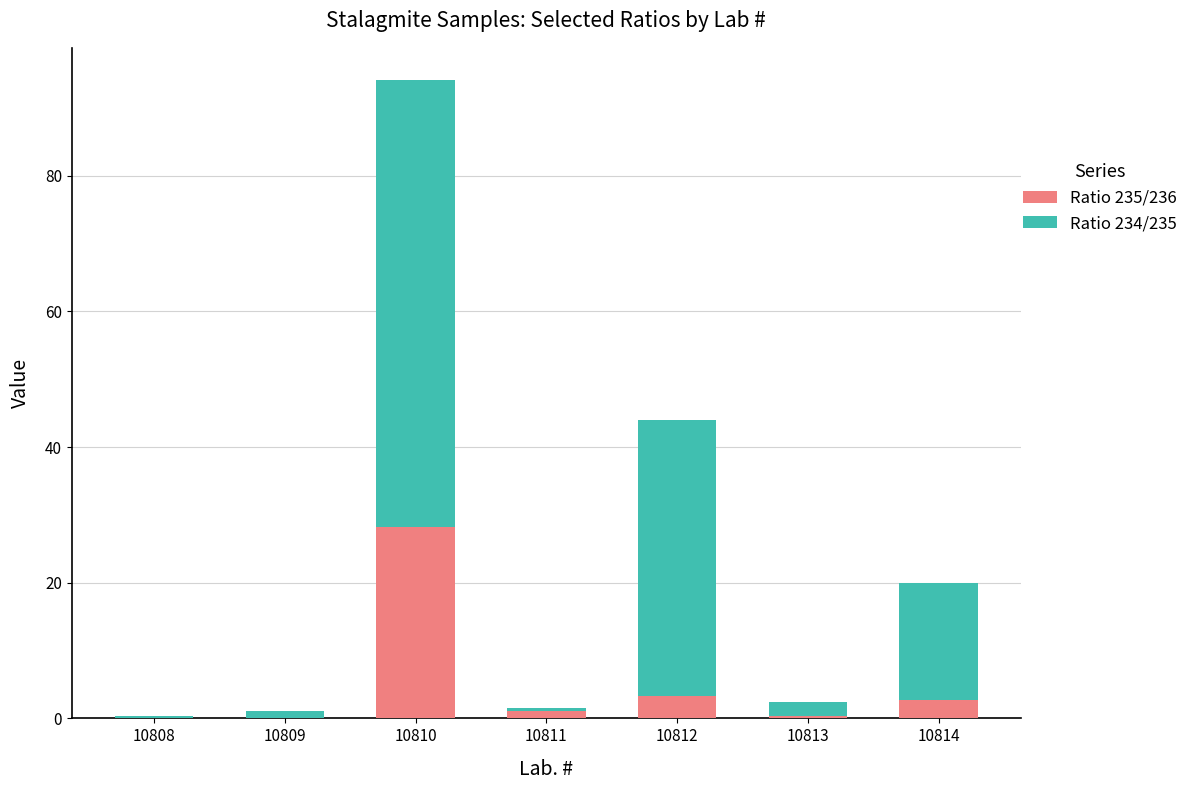

At which label does Ratio 235/236 reach its peak?

10810